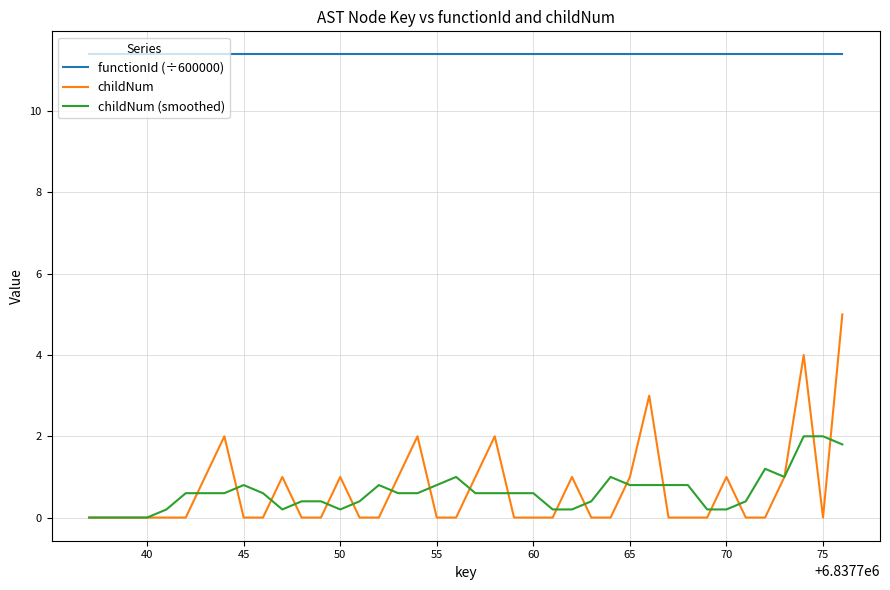

What is the minimum value for functionId (÷600000)?

11.4